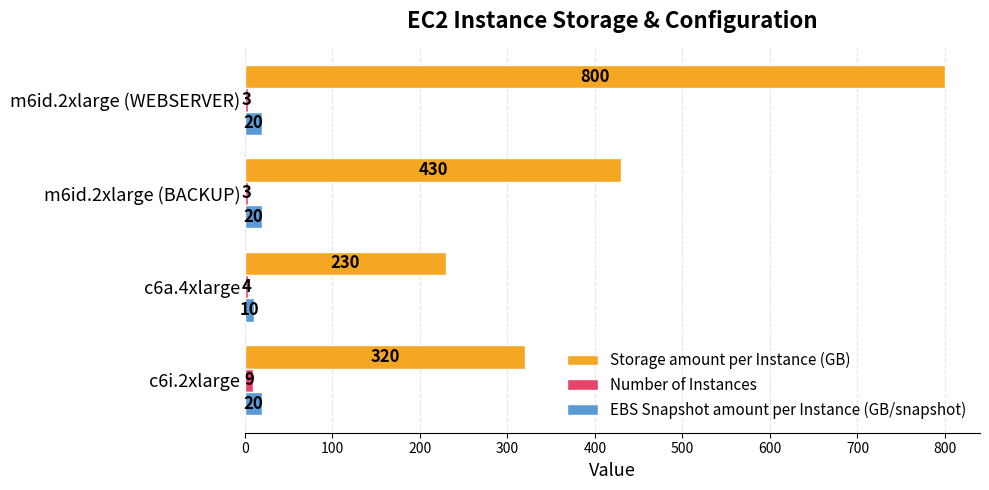

The value of Storage amount per Instance (GB) at m6id.2xlarge (WEBSERVER) is 1212. True or false?

False